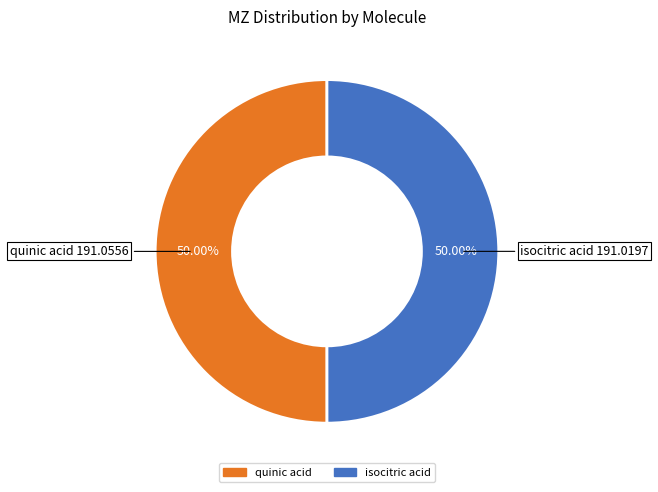

Do isocitric acid and quinic acid together represent more than half of the pie?

Yes